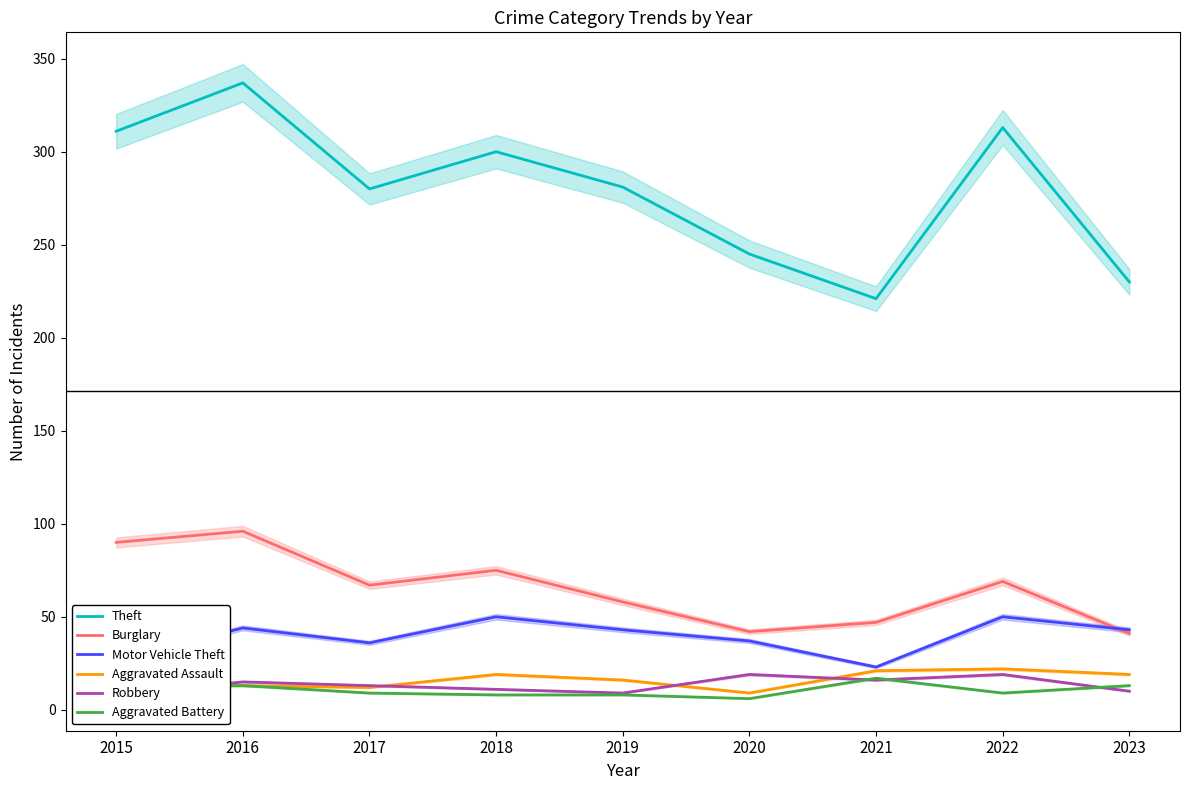

List the series in order of their peak value, highest first.

Theft, Burglary, Motor Vehicle Theft, Aggravated Assault, Robbery, Aggravated Battery